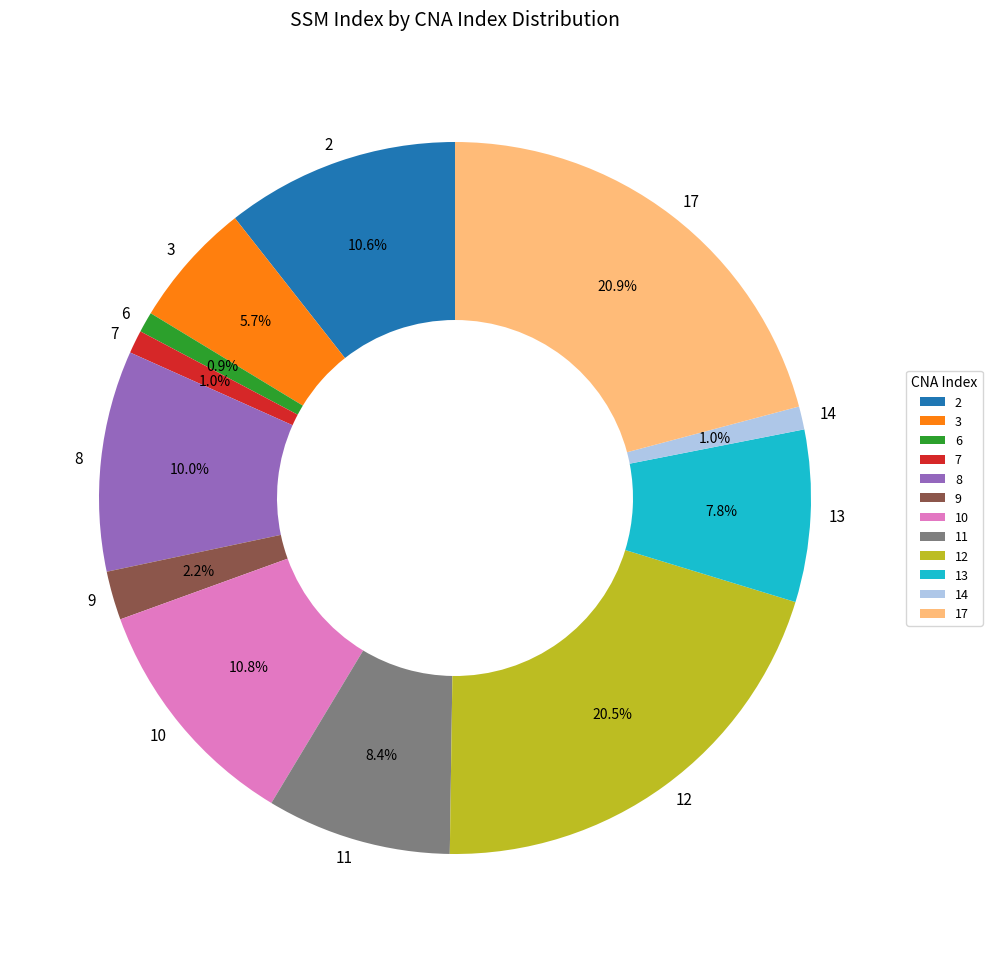

Which has a higher value, 10 or 9?

10